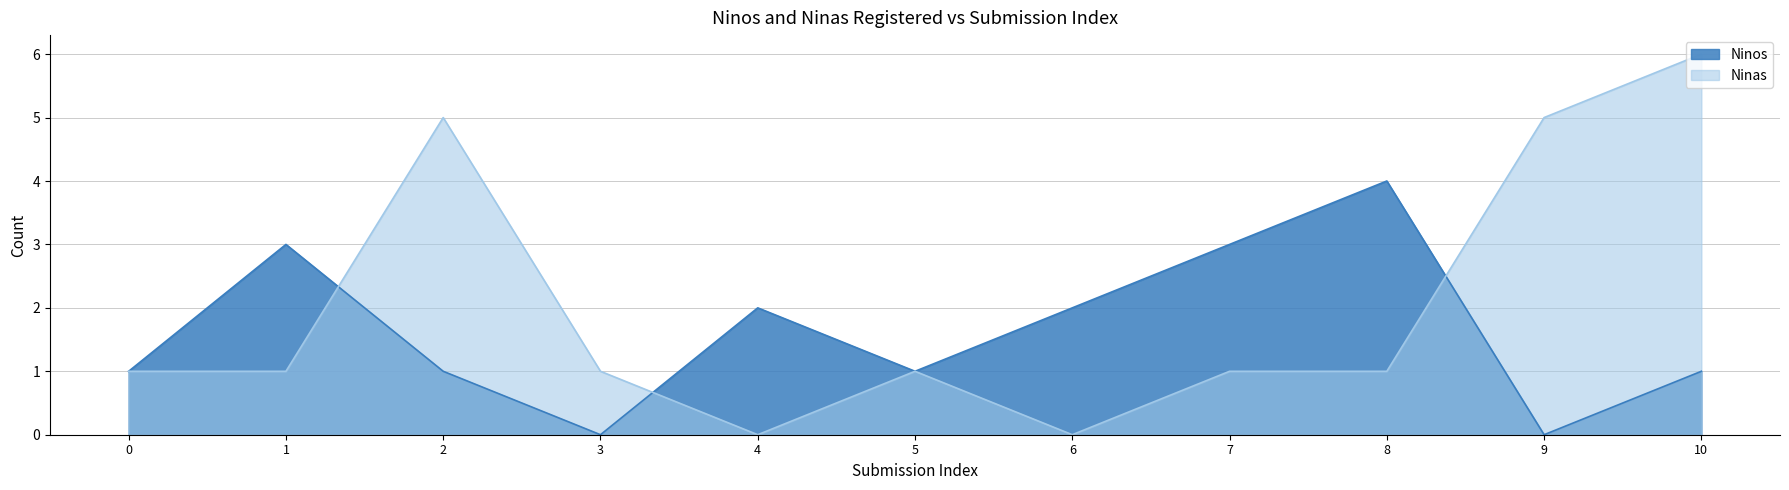

What is the difference between the second highest and second lowest values in the Ninas series?

5